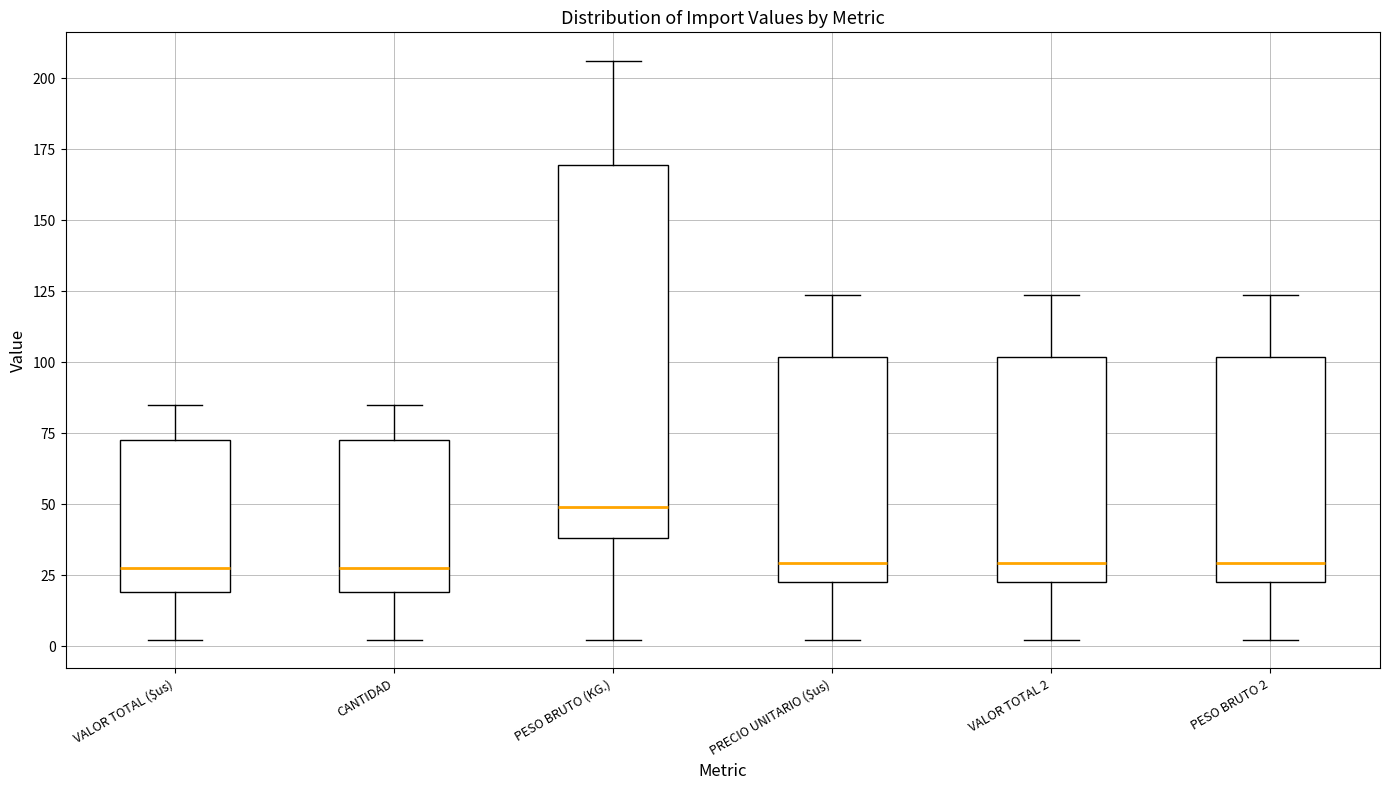

Which box has the highest median line?

PESO BRUTO (KG.)